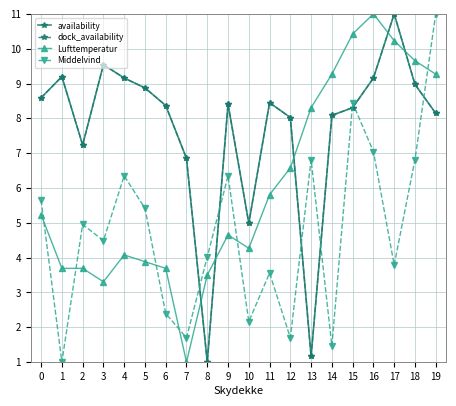

At which category does Middelvind reach its first local valley?

1